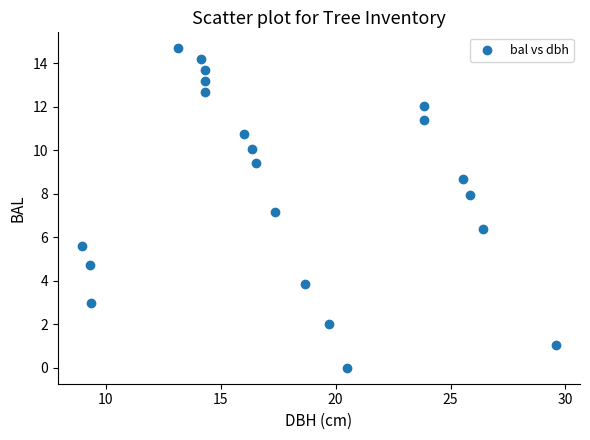

What is the range of X values (max minus min)?

20.7